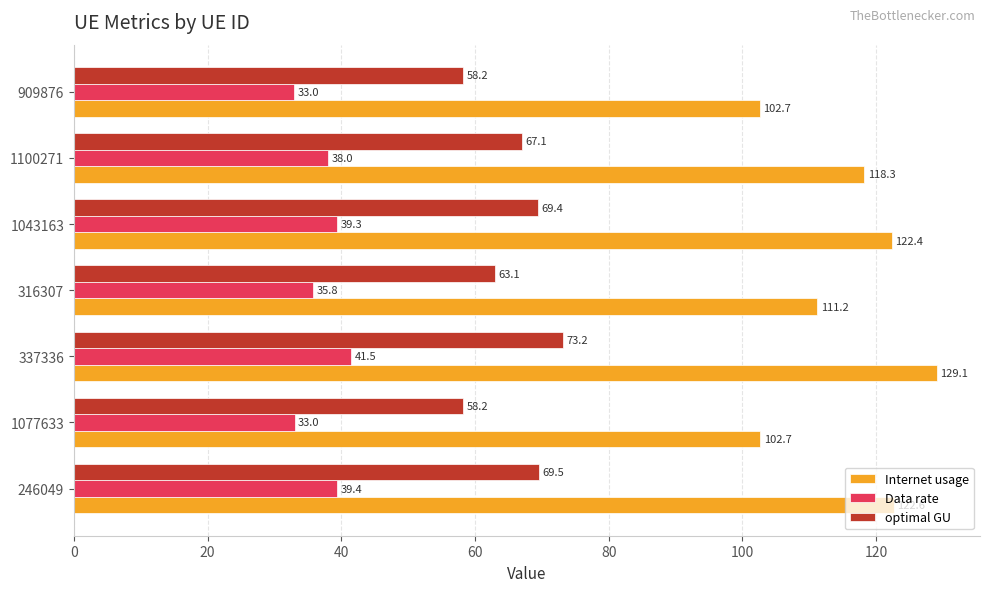

What is the approximate value of optimal GU at 1077633?

58.2